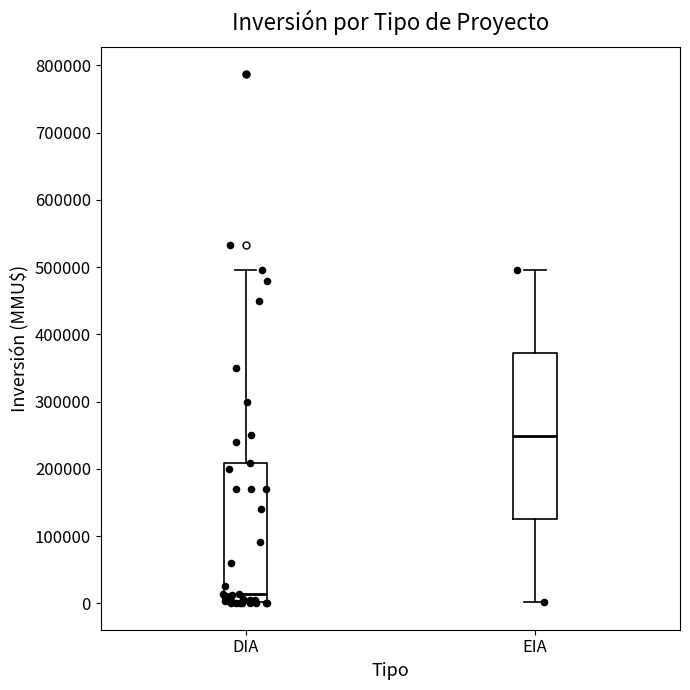

Where does the lower whisker of the box for EIA end on the y-axis? The values are not printed on the chart, so give them approximately, as read against the axis.

0